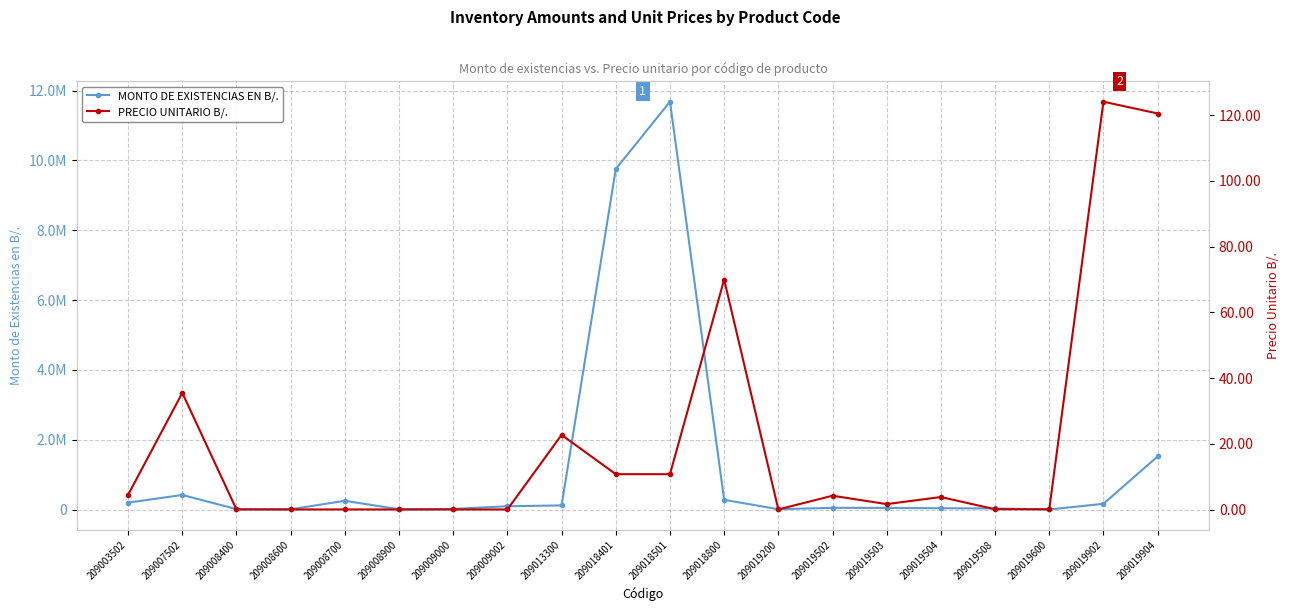

Rank the series by their average value, from lowest to highest.

PRECIO UNITARIO B/., MONTO DE EXISTENCIAS EN B/.